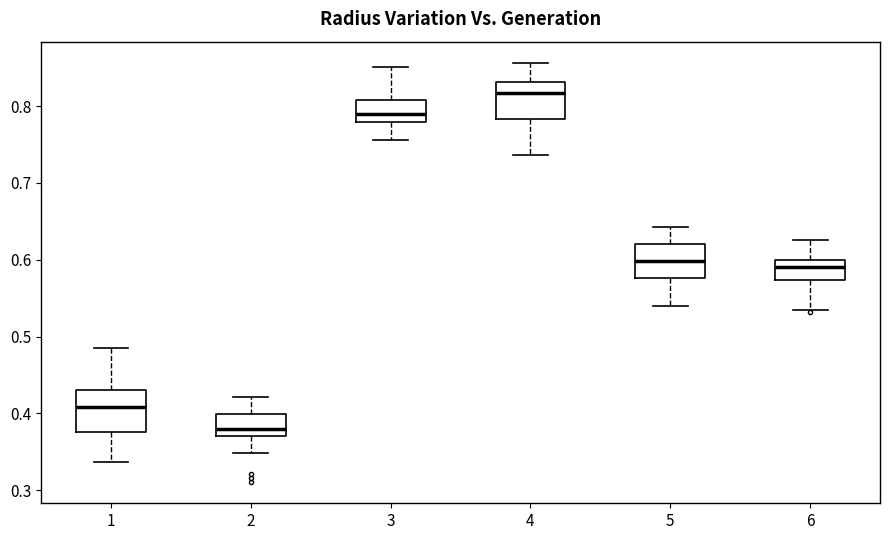

Reading left to right, read every box against the y-axis: the position of its median line, the range the box covers, and the ends of its whiskers. The values are not printed on the chart, so give them approximately, as read against the axis.

1: median 0.41, box 0.38 to 0.43, whiskers 0.34 to 0.48
2: median 0.38, box 0.37 to 0.40, whiskers 0.35 to 0.42
3: median 0.79, box 0.78 to 0.81, whiskers 0.76 to 0.85
4: median 0.82, box 0.78 to 0.83, whiskers 0.74 to 0.86
5: median 0.60, box 0.58 to 0.62, whiskers 0.54 to 0.64
6: median 0.59, box 0.57 to 0.60, whiskers 0.54 to 0.63